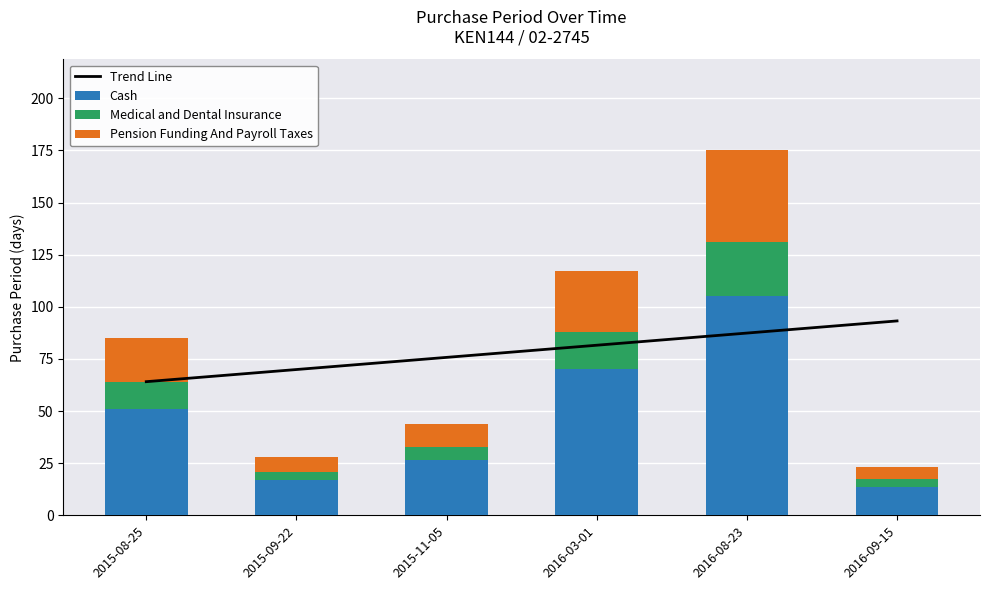

How many data points in Pension Funding And Payroll Taxes are above 21?

3